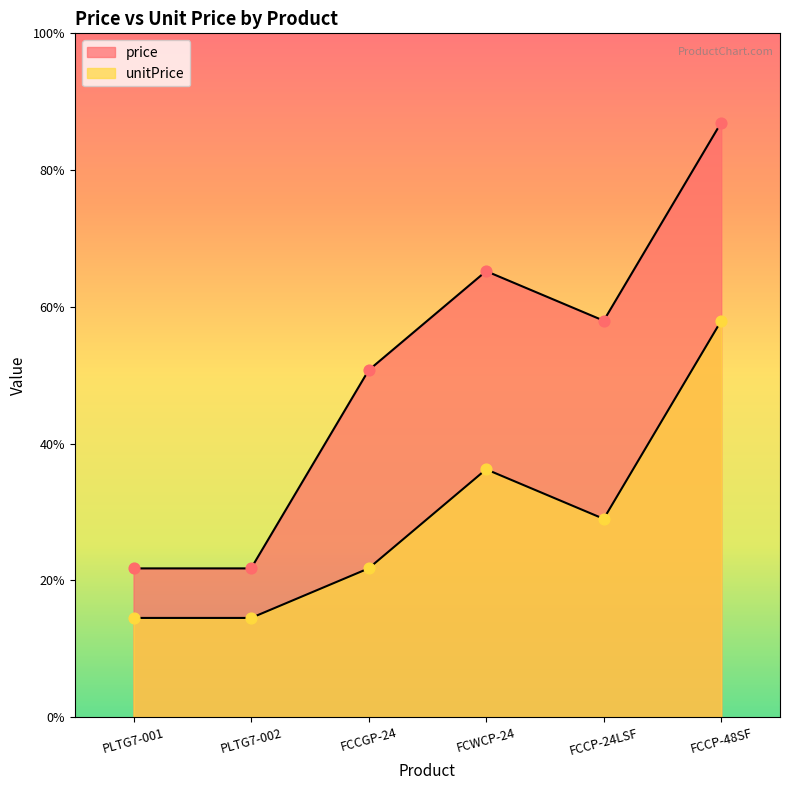

Which series has the largest Y range (max minus min)?

price